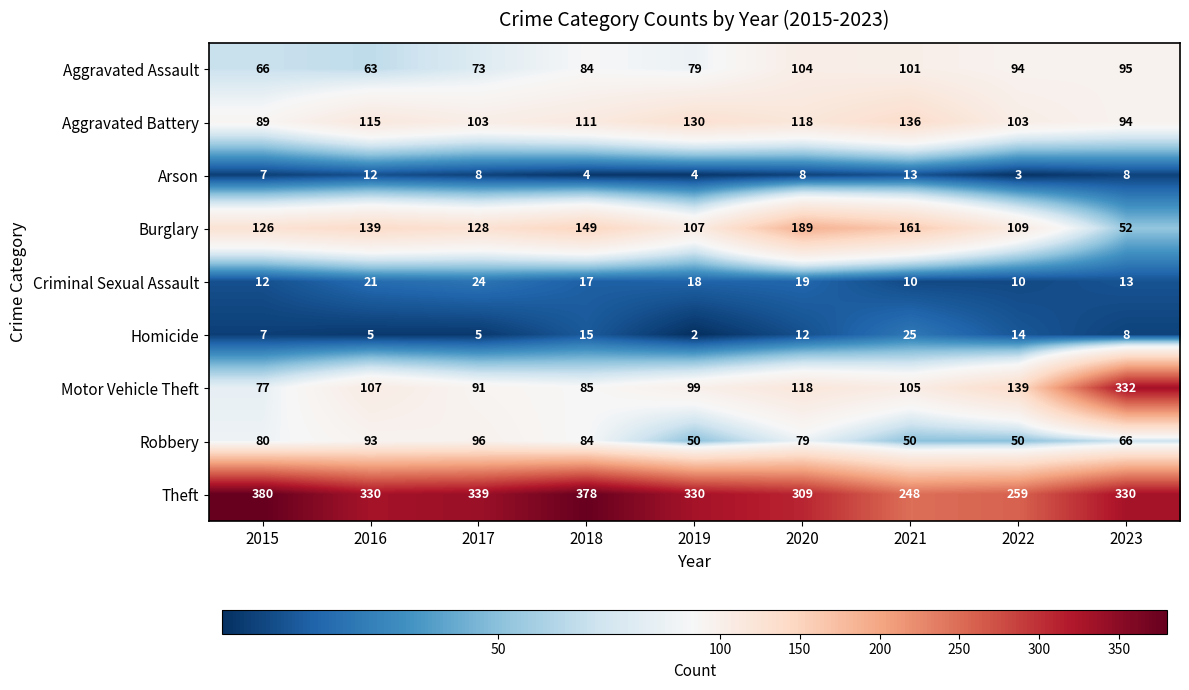

At which category does the chart reach its minimum across all series?

2019